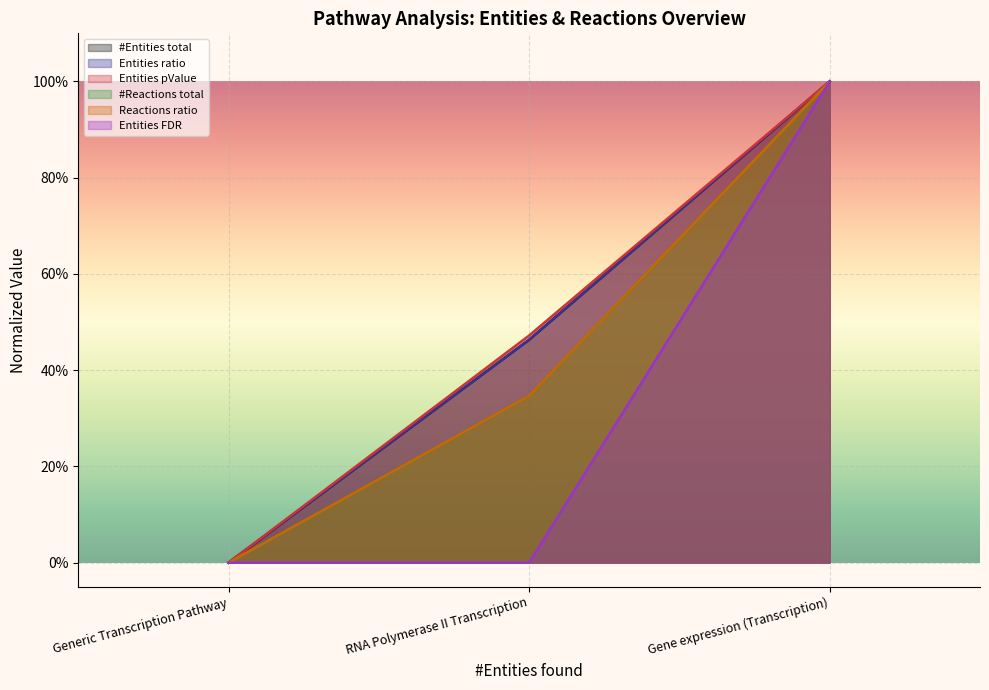

The #Reactions total series shows 0.5 at RNA Polymerase II Transcription. True or false?

False